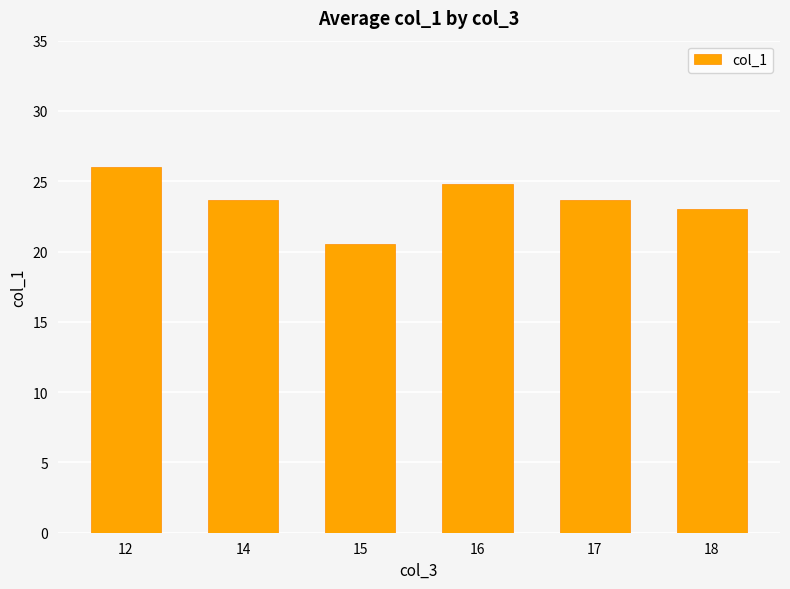

What is the value of the 5th bar from the left?

23.7